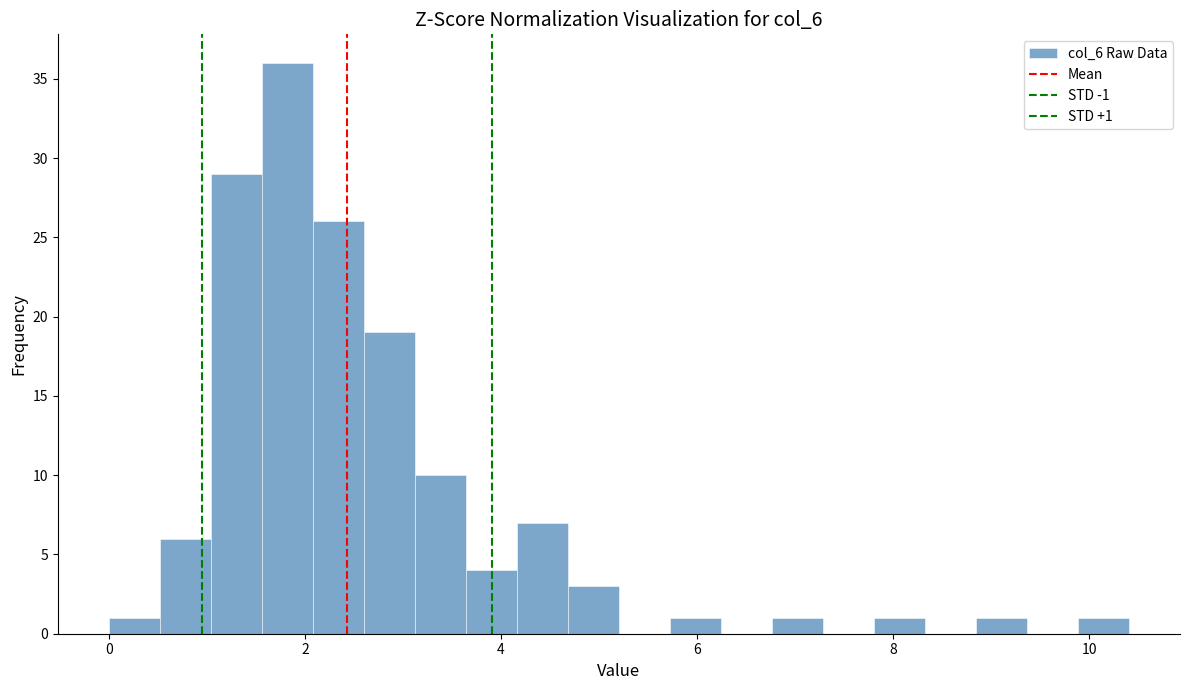

Around what value on the x-axis is the tallest bar? Give the approximate position of its centre, as read against the axis.

1.8